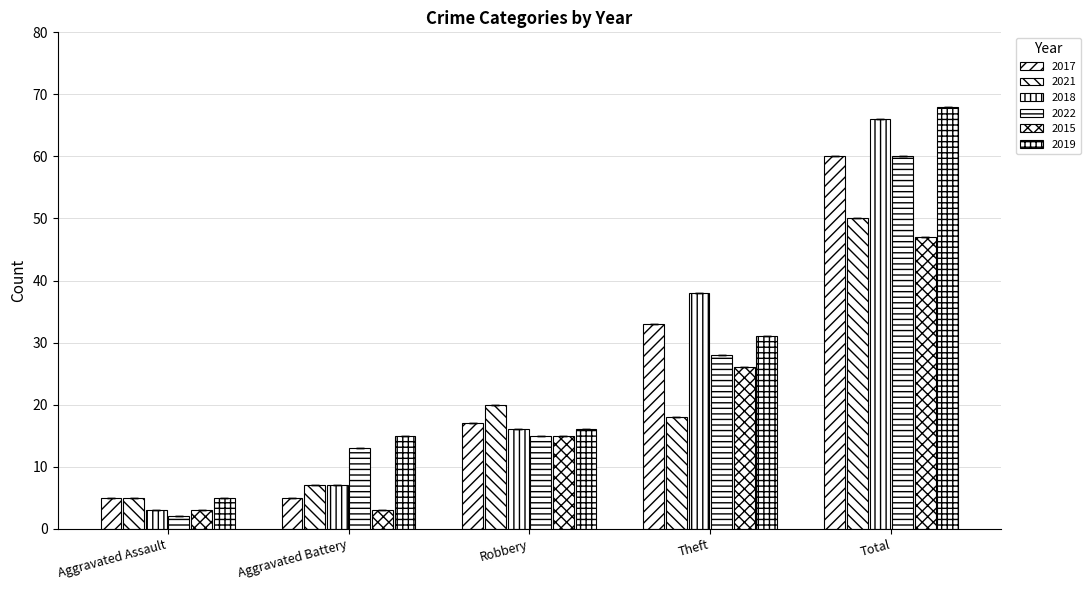

Is it true that 2019 equals 68 at Total?

True